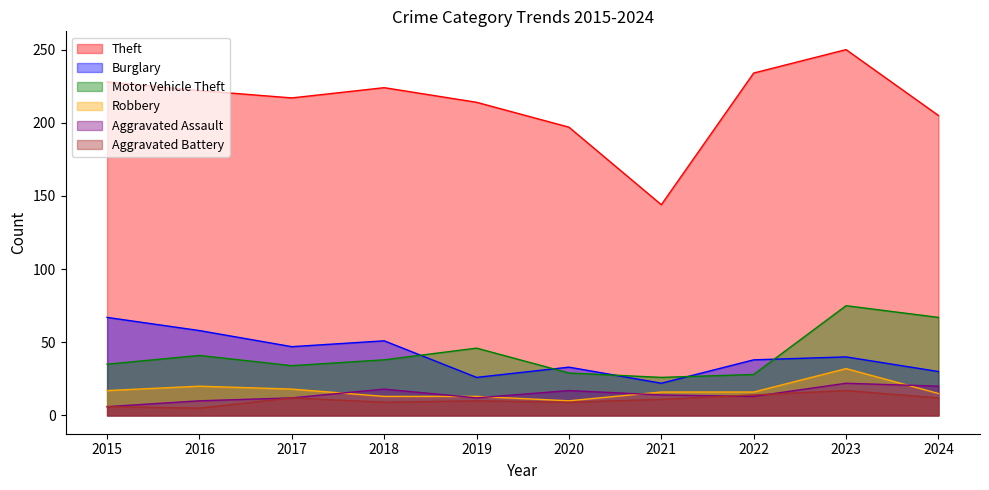

Where is Aggravated Battery nearest to the value 11?

2021